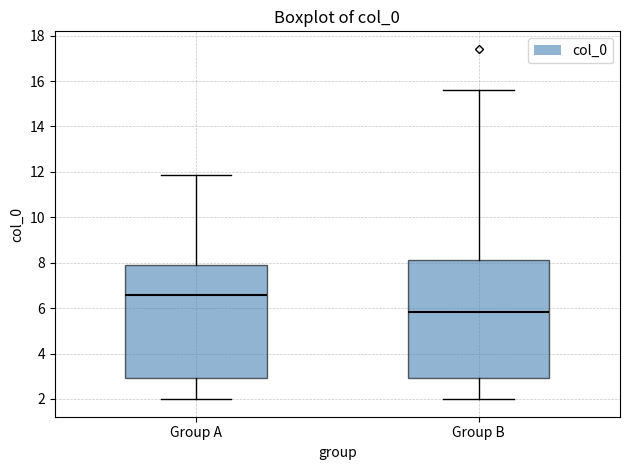

Reading left to right, transcribe this box plot: for each box, give where its median line is, the range the box spans, and where its two whiskers end, as read against the y-axis. The values are not printed on the chart, so give them approximately, as read against the axis.

Group A: median 6.6, box 3.0 to 7.8, whiskers 2.0 to 11.8
Group B: median 5.8, box 3.0 to 8.2, whiskers 2.0 to 15.6